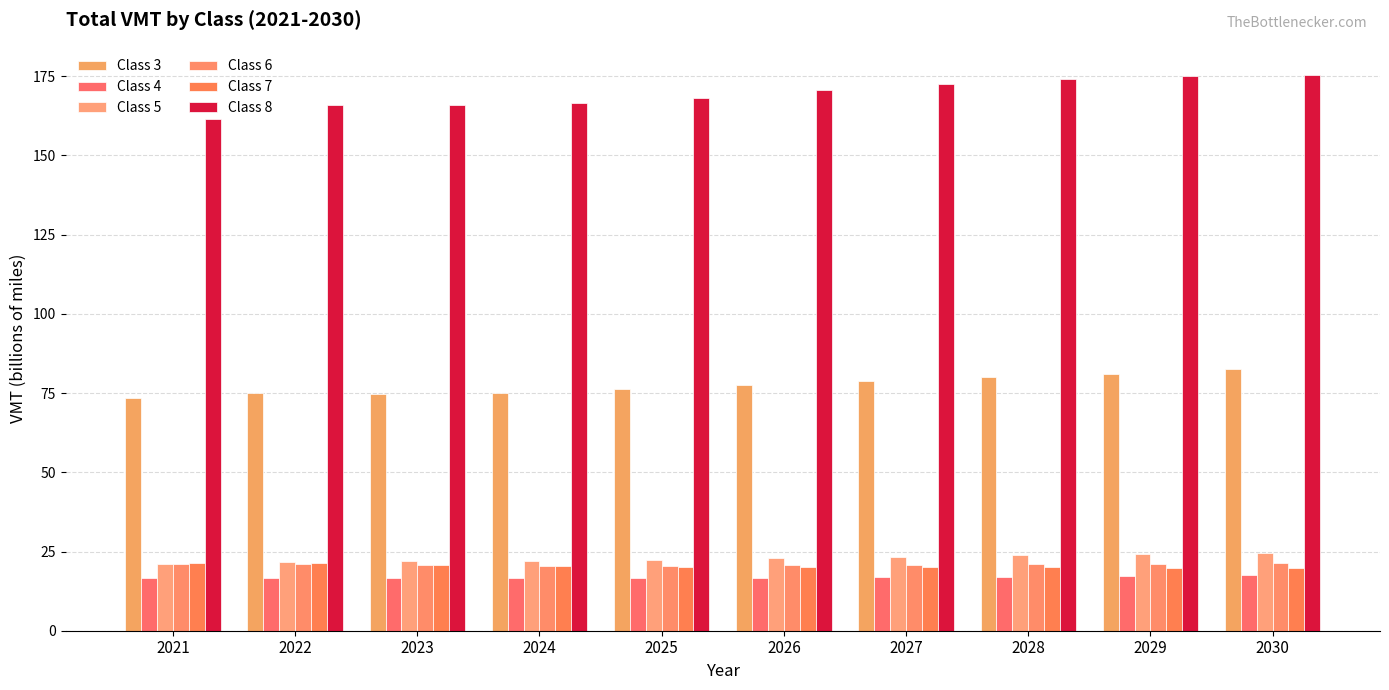

How many bars are there in total?

60